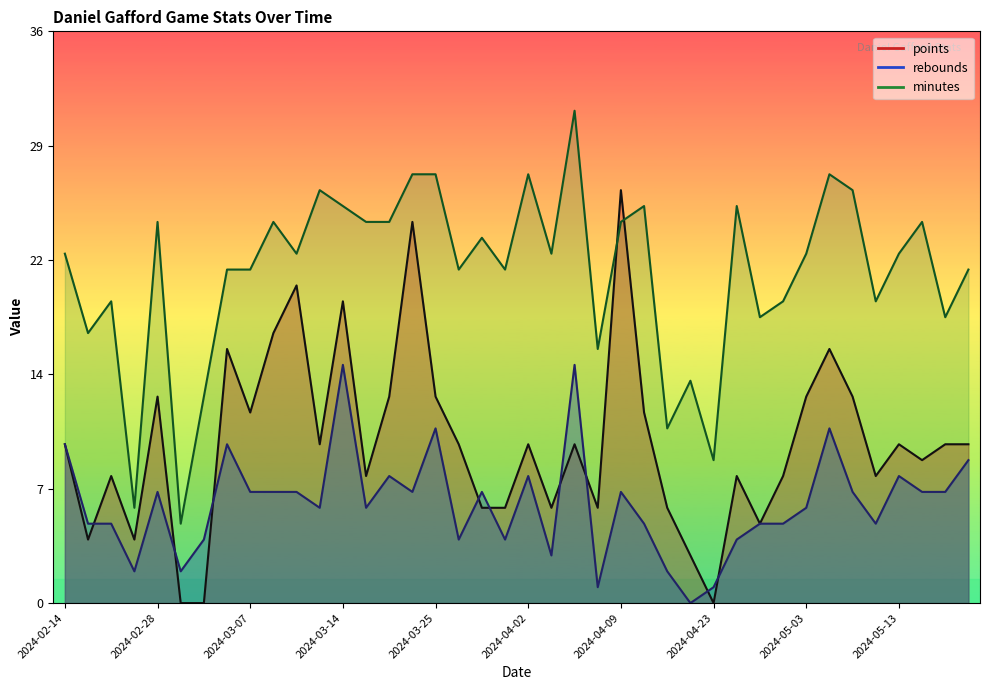

Is it true that rebounds equals 6 at 2024-03-17?

True